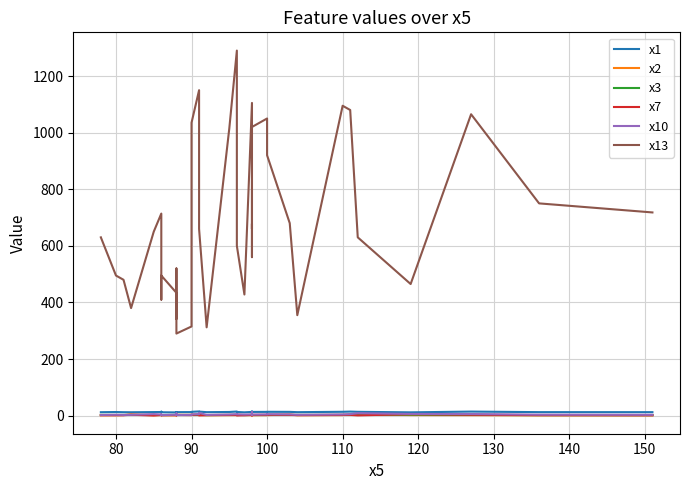

At which category does x7 reach its first local peak?

100